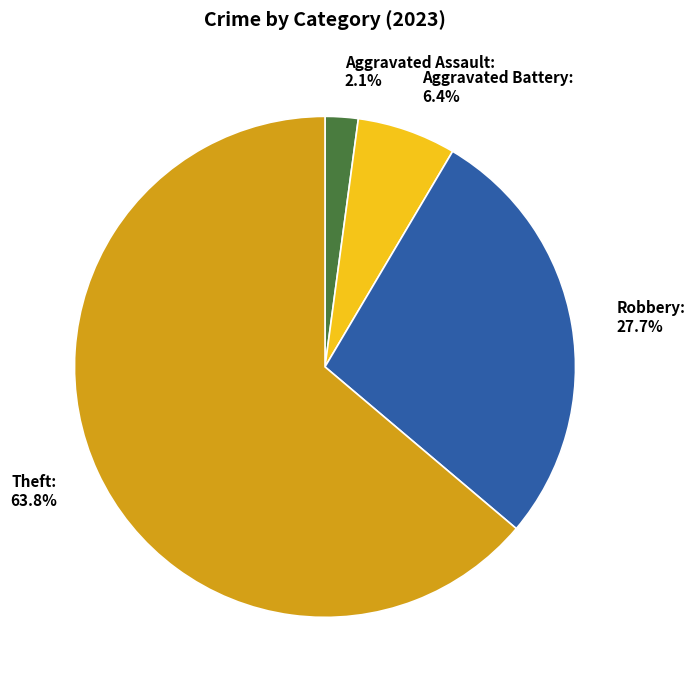

Does Theft represent more than half of the total?

Yes